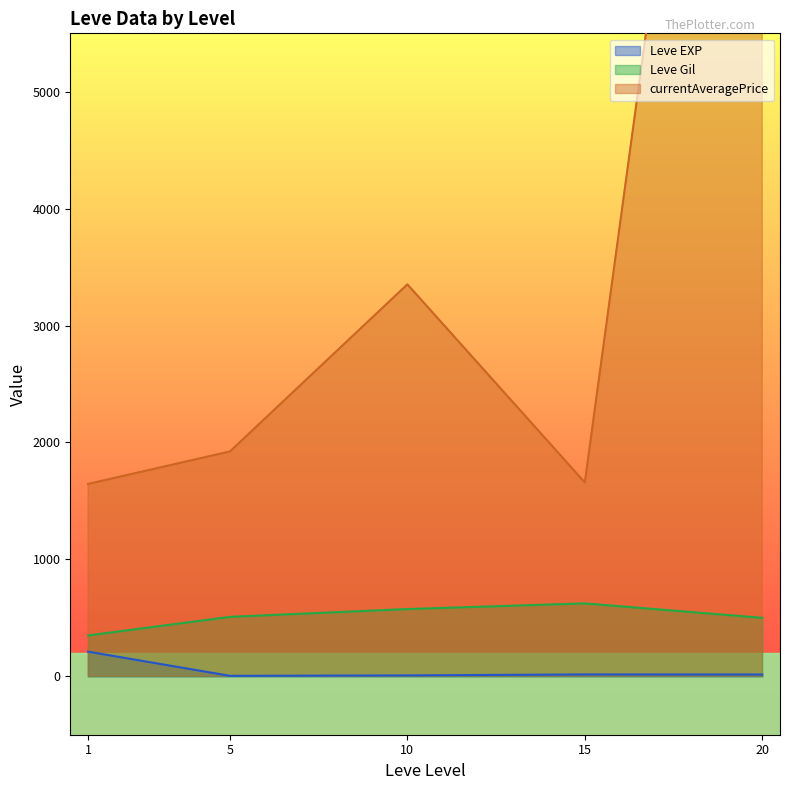

What is the maximum value for Leve Gil?

623.3